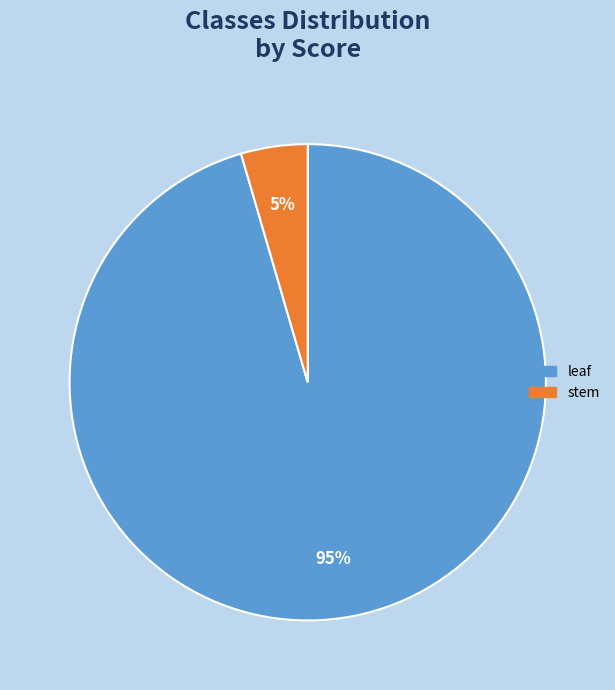

Is there a majority slice in this chart?

Yes